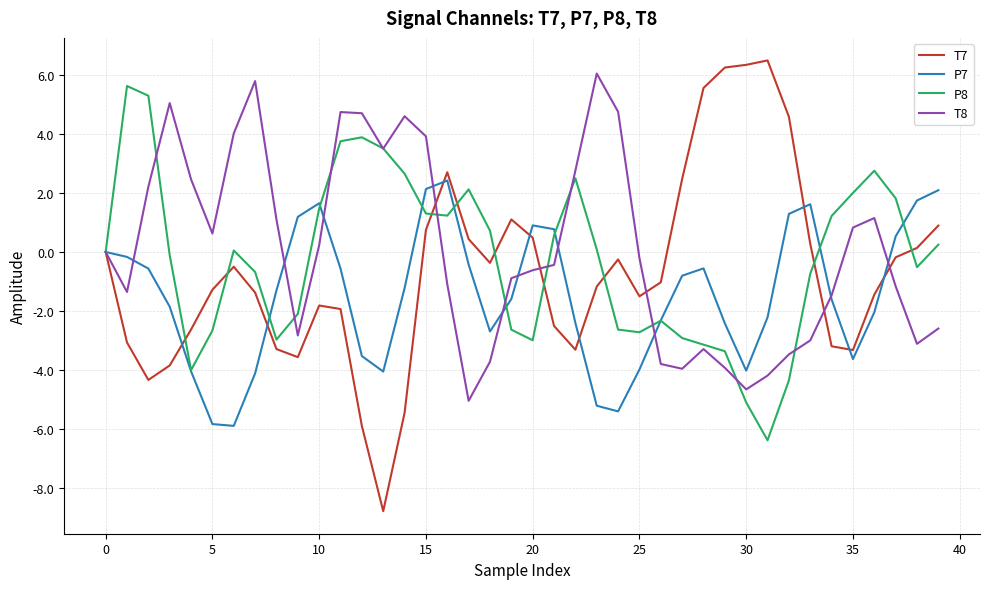

Which series has the largest range (max minus min)?

T7